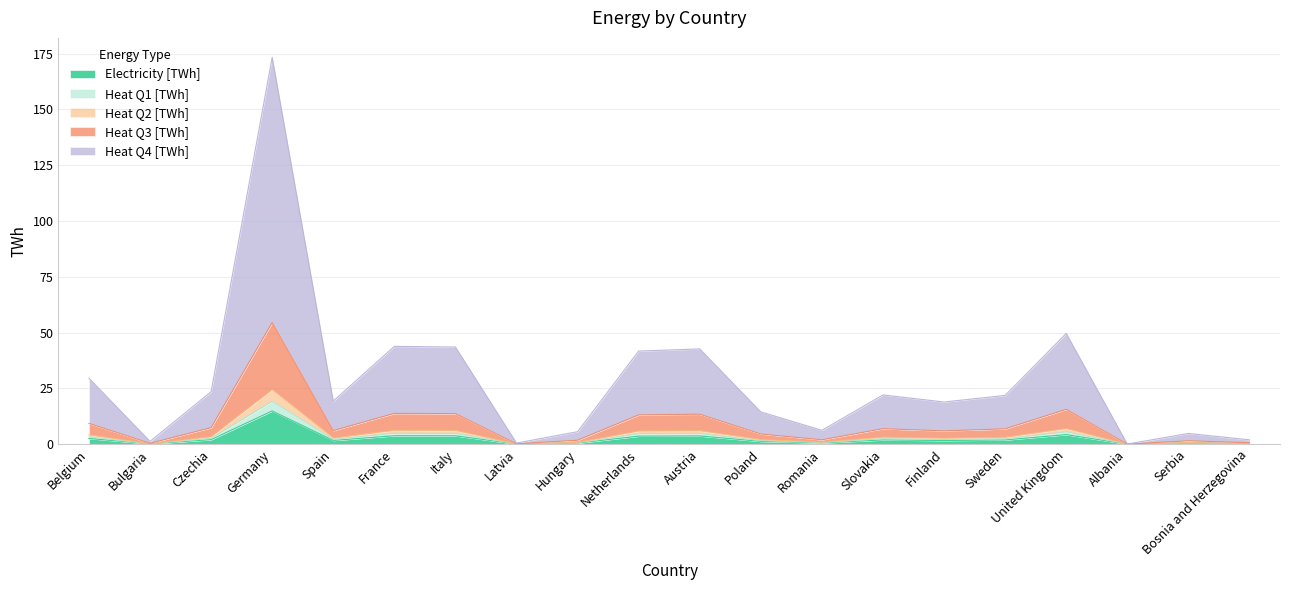

True or false: Heat Q4 [TWh] and Heat Q1 [TWh] cross at least once.

False